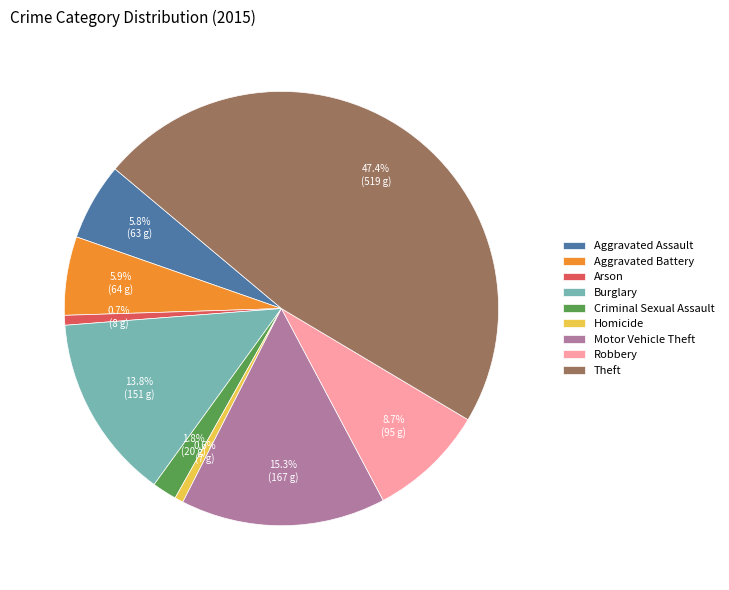

How many segments does this pie chart have?

9